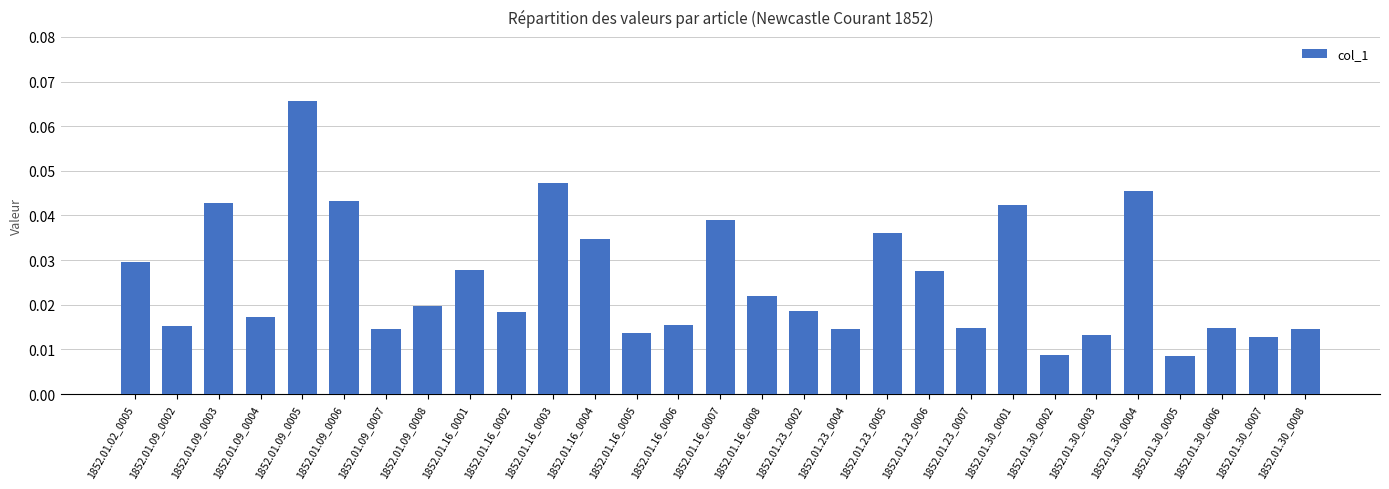

Does the chart contain stacked bars?

No